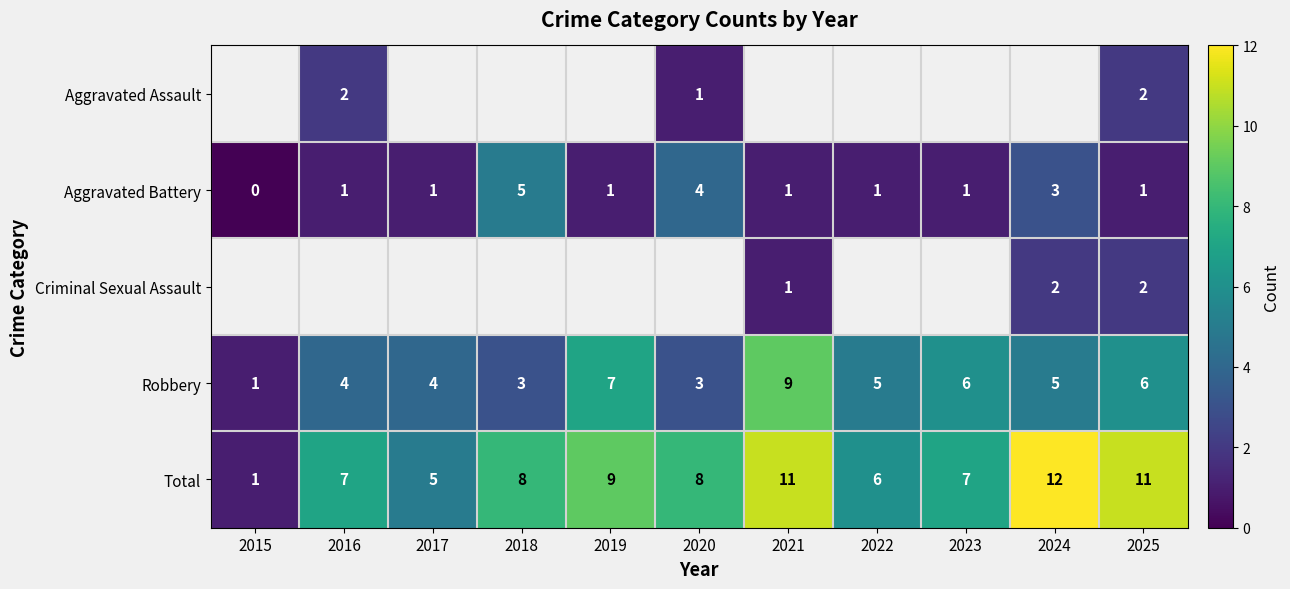

Count the number of categories in the chart.

11